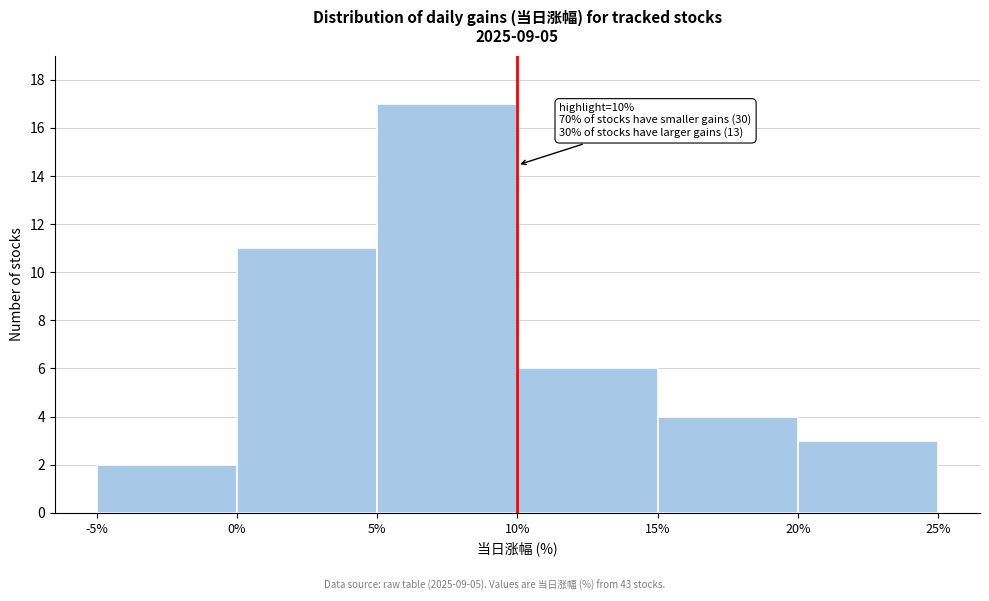

Which range on the x-axis has the tallest bar?

5% to 10%